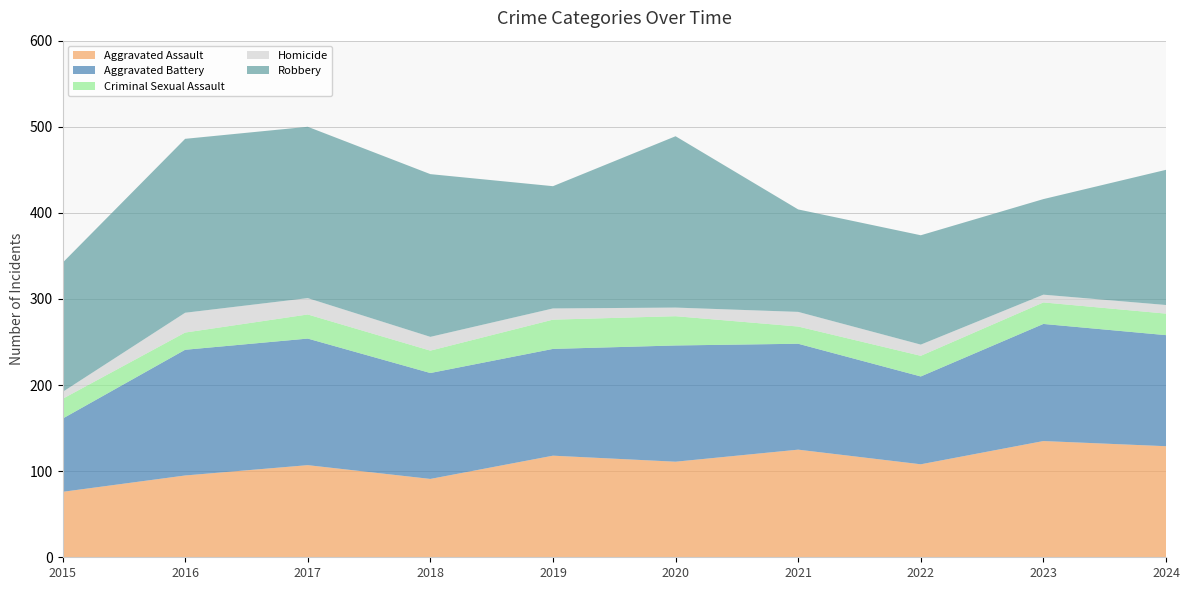

Reading right to left, what are all the values shown in this chart?

Aggravated Assault: 129	135	108	125	111	118	91	107	95	76
Aggravated Battery: 129	136	102	123	135	124	123	147	146	85
Criminal Sexual Assault: 25	25	24	20	34	34	26	28	20	23
Homicide: 10	9	13	17	10	13	16	19	23	8
Robbery: 157	111	127	119	199	142	189	199	202	150